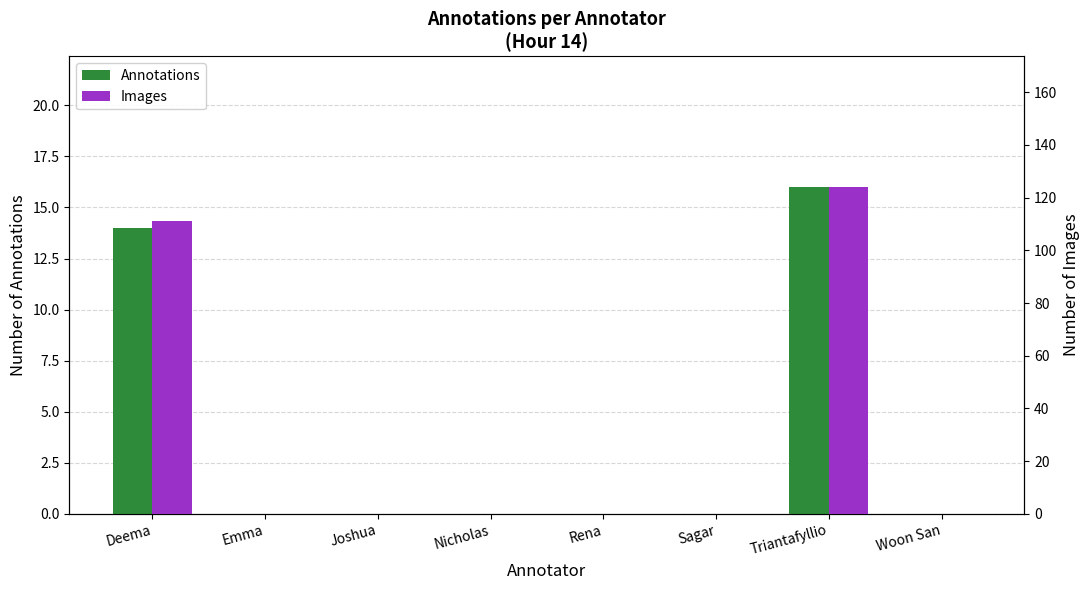

Where is Annotations nearest to the value 8?

Deema